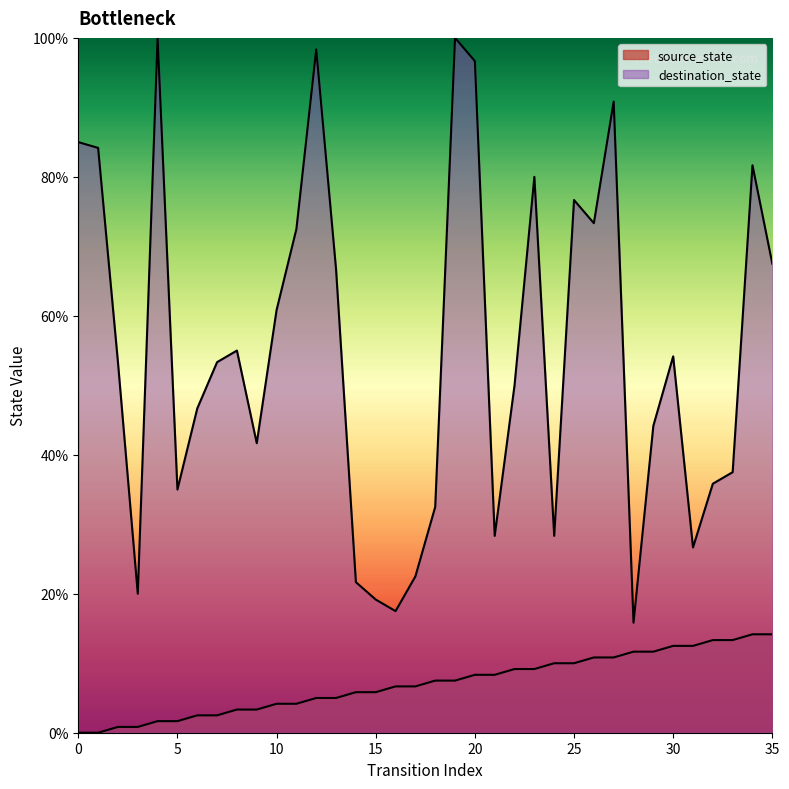

List the series in order of their peak value, lowest first.

source_state, destination_state